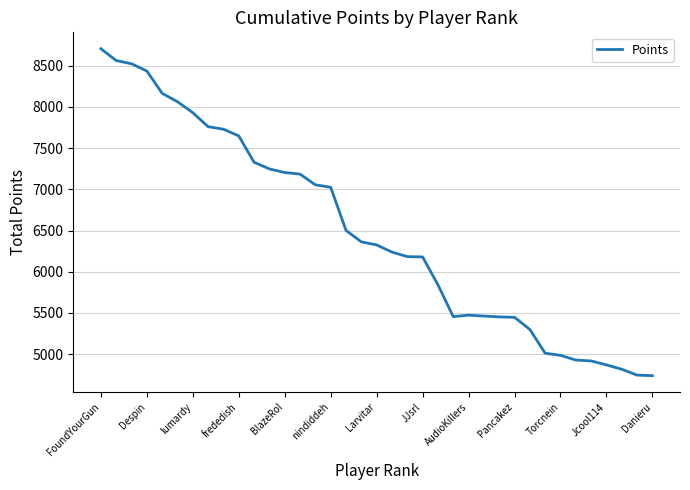

What is the greatest value displayed?

8708